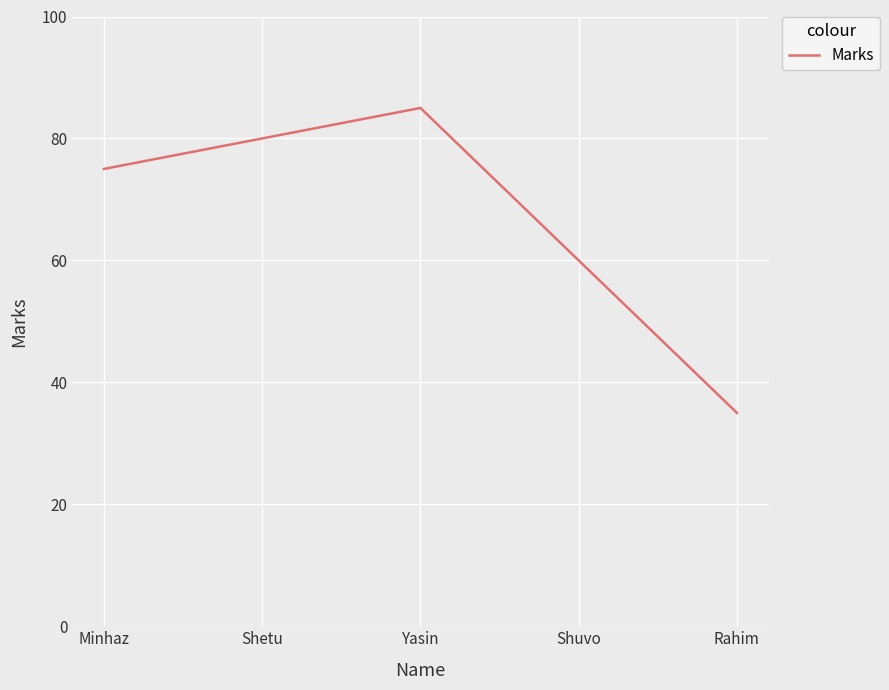

What is the difference between the values at Rahim and Minhaz?

40